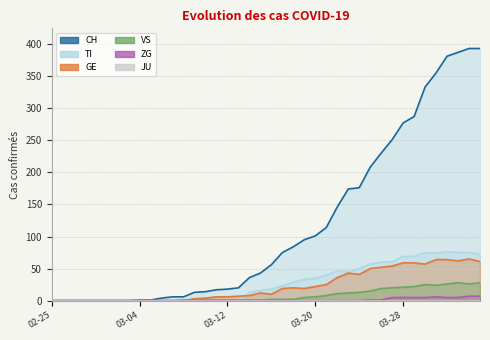

Where does the VS series first go above 2?

2020-03-19